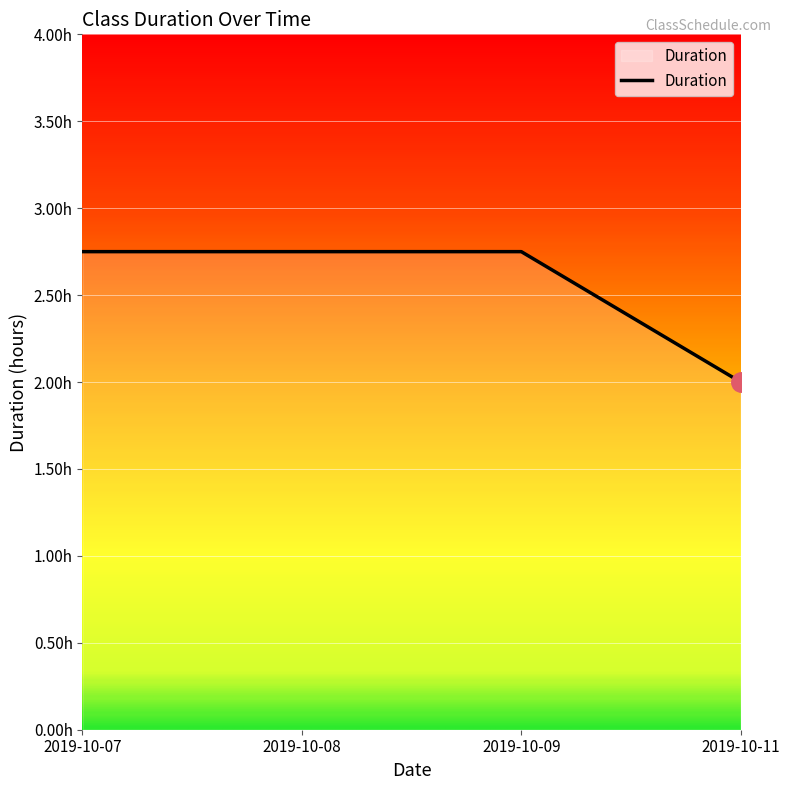

What is the average value?

2.6